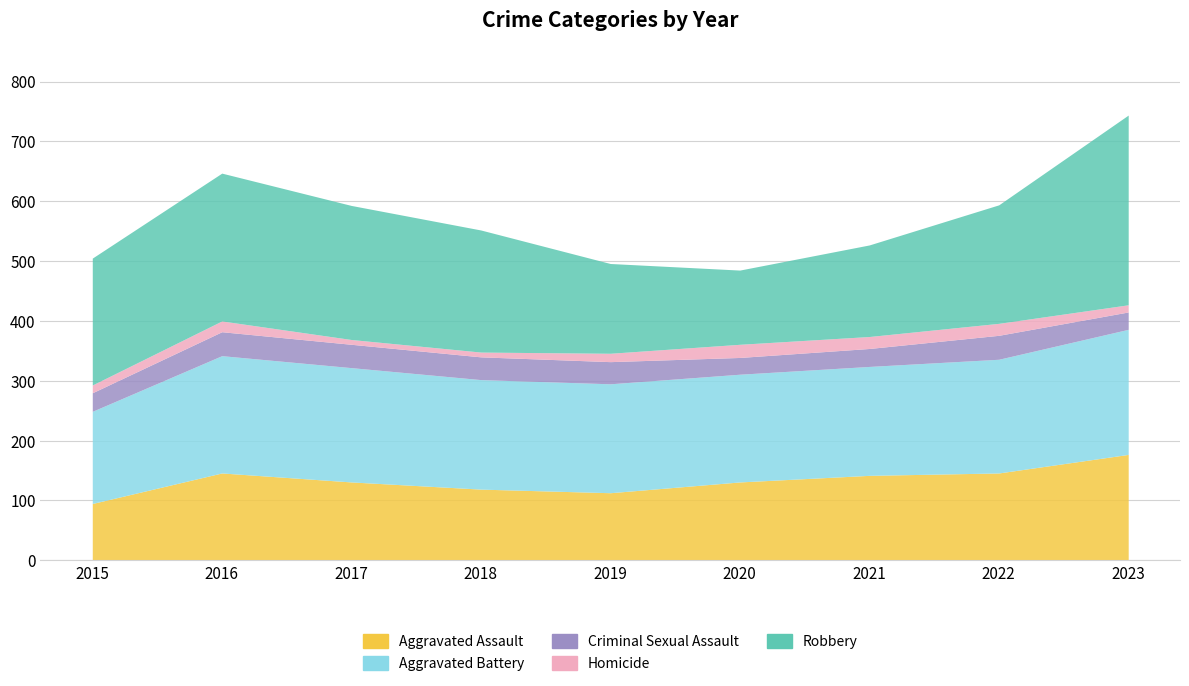

Reading left to right, extract all data points from this chart.

Aggravated Assault: 95	146	131	119	113	131	142	146	177
Aggravated Battery: 154	196	191	183	182	180	182	190	209
Criminal Sexual Assault: 31	40	39	38	37	28	30	40	29
Homicide: 13	18	8	8	14	22	20	20	12
Robbery: 212	247	224	204	150	124	153	198	317